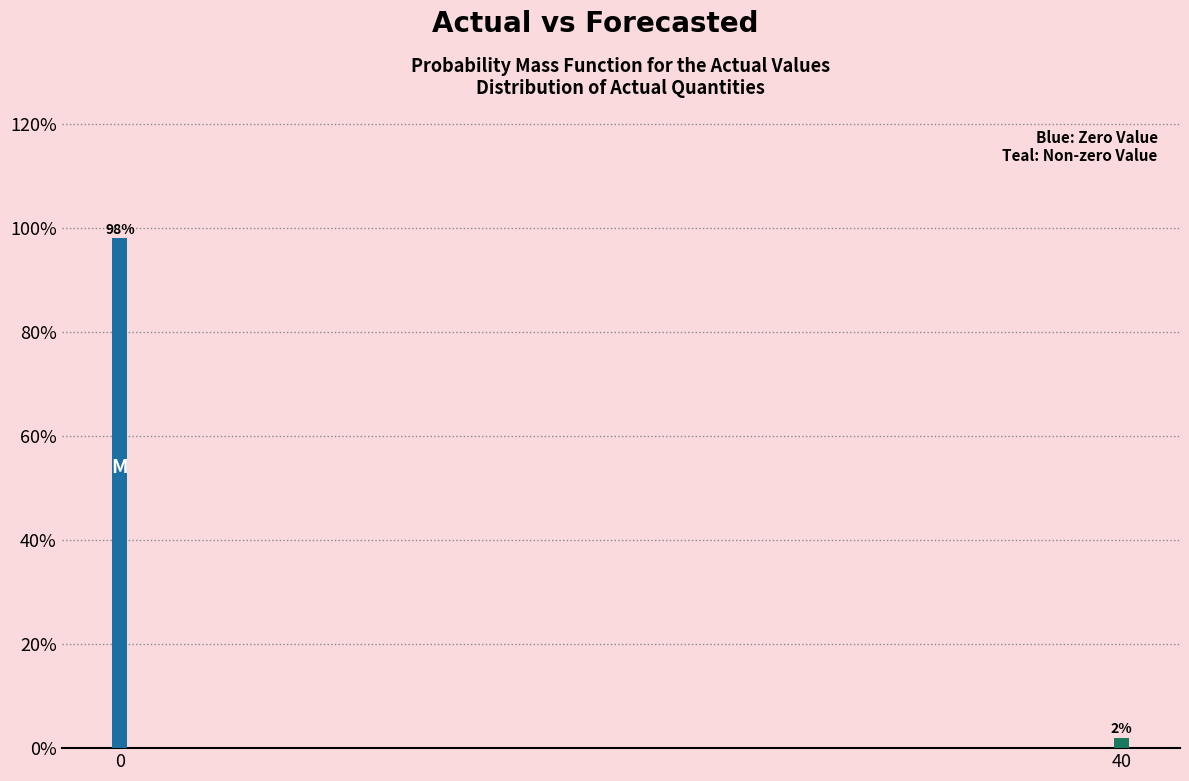

Reading left to right, what are all the values shown in this chart?

0=98	40=2